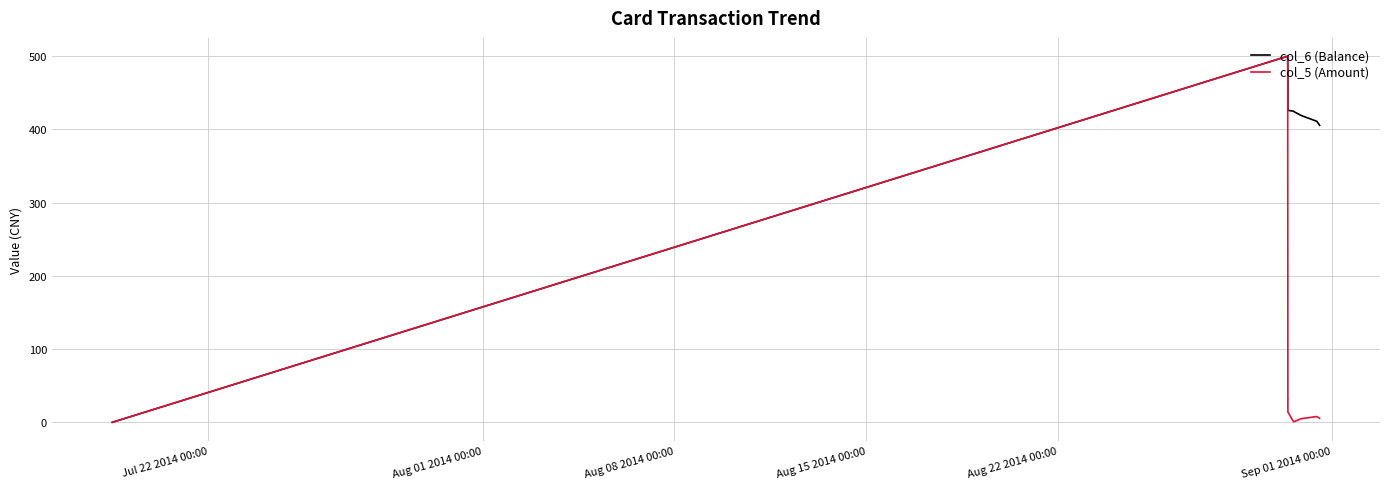

What is the highest value of the col_5 (Amount) series?

500.0